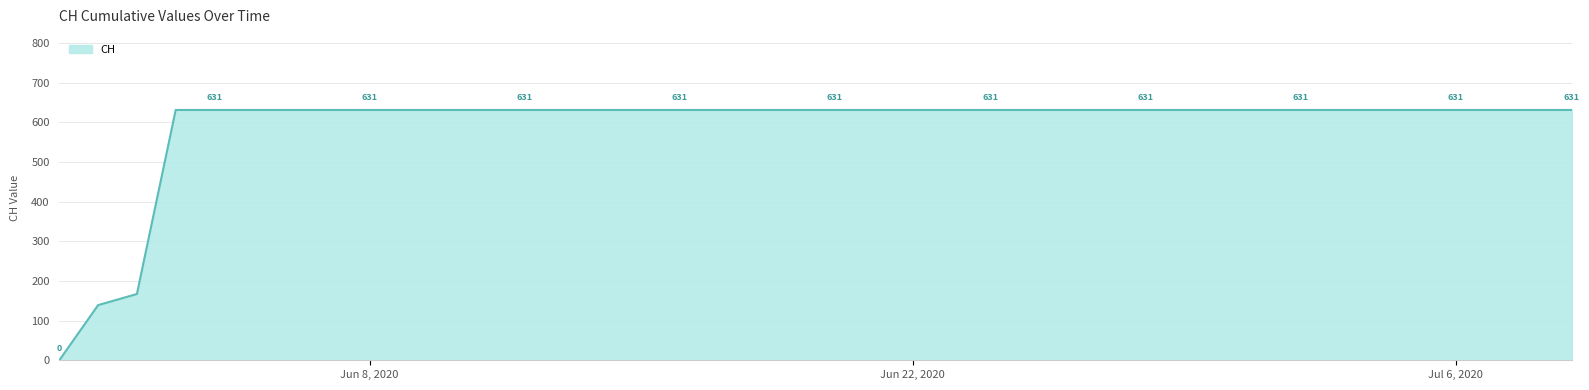

What is the difference between the maximum and minimum values?

631